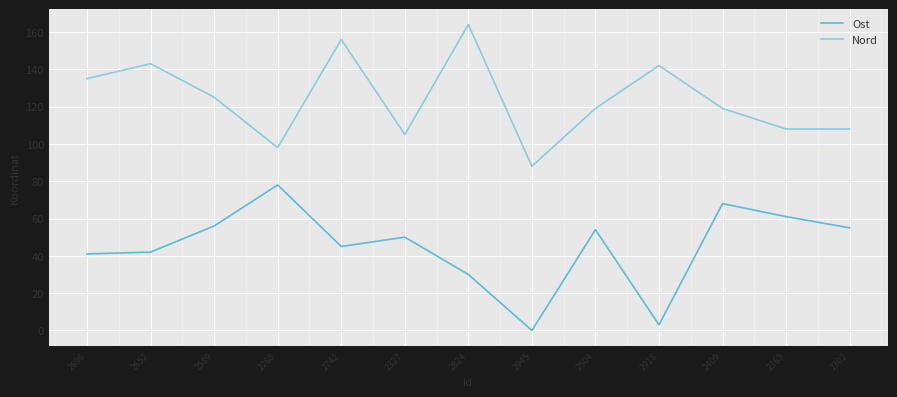

True or false: Nord has more than 1 points higher than both neighbors.

True